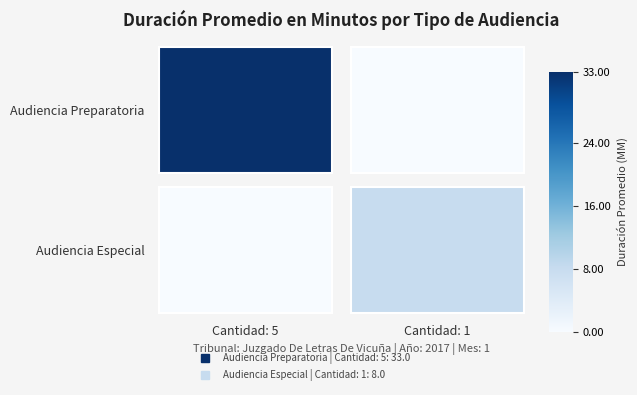

The Audiencia Preparatoria series shows 33 at Cantidad: 5. True or false?

True